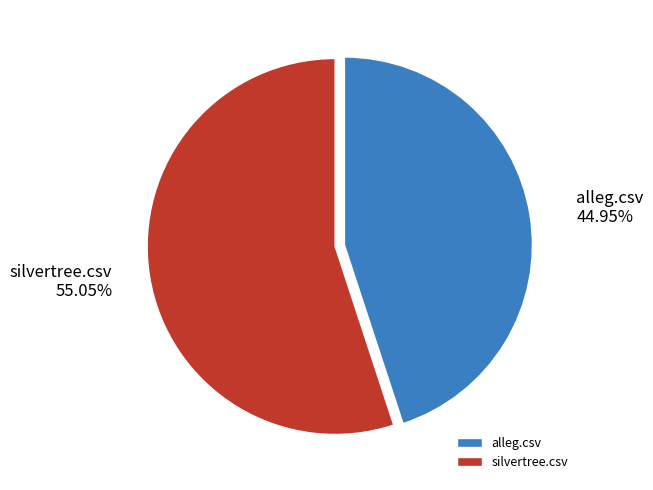

The alleg.csv slice represents 36% of the pie. True or false?

False